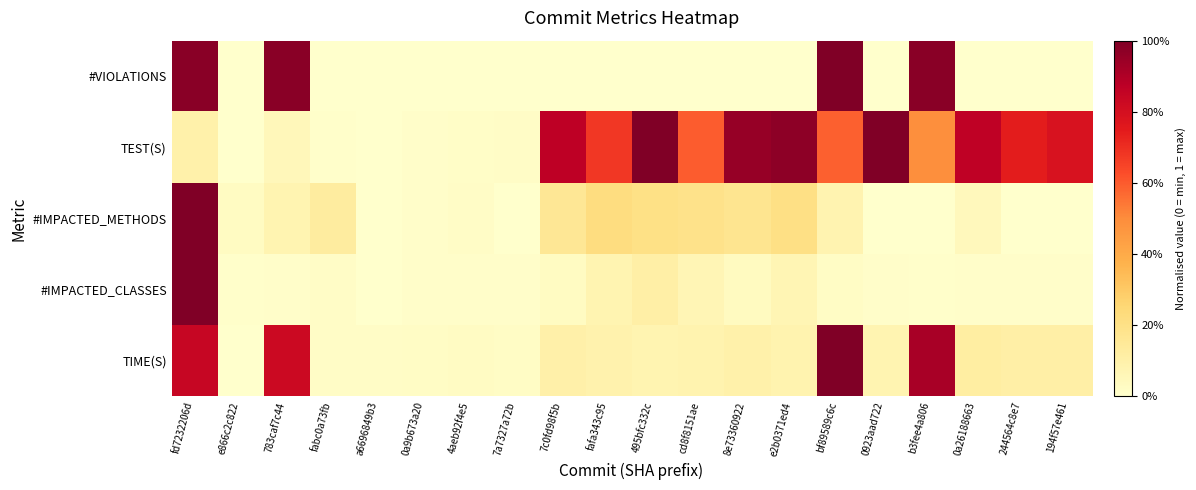

At how many categories does at least one series exceed 0?

20